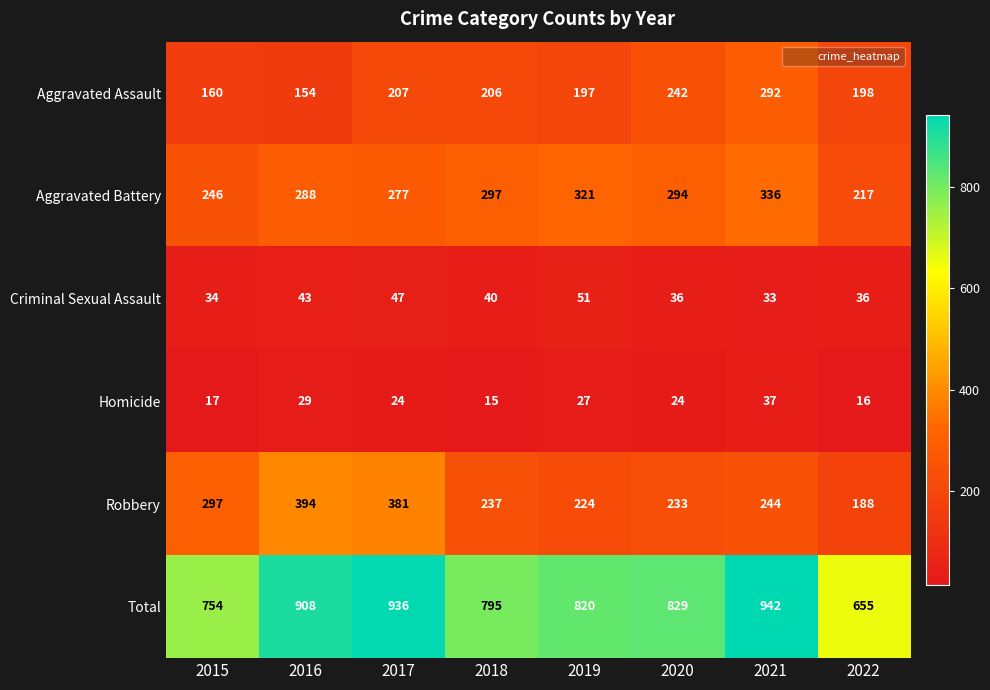

What is the difference between the second highest and minimum values in the Robbery series?

193